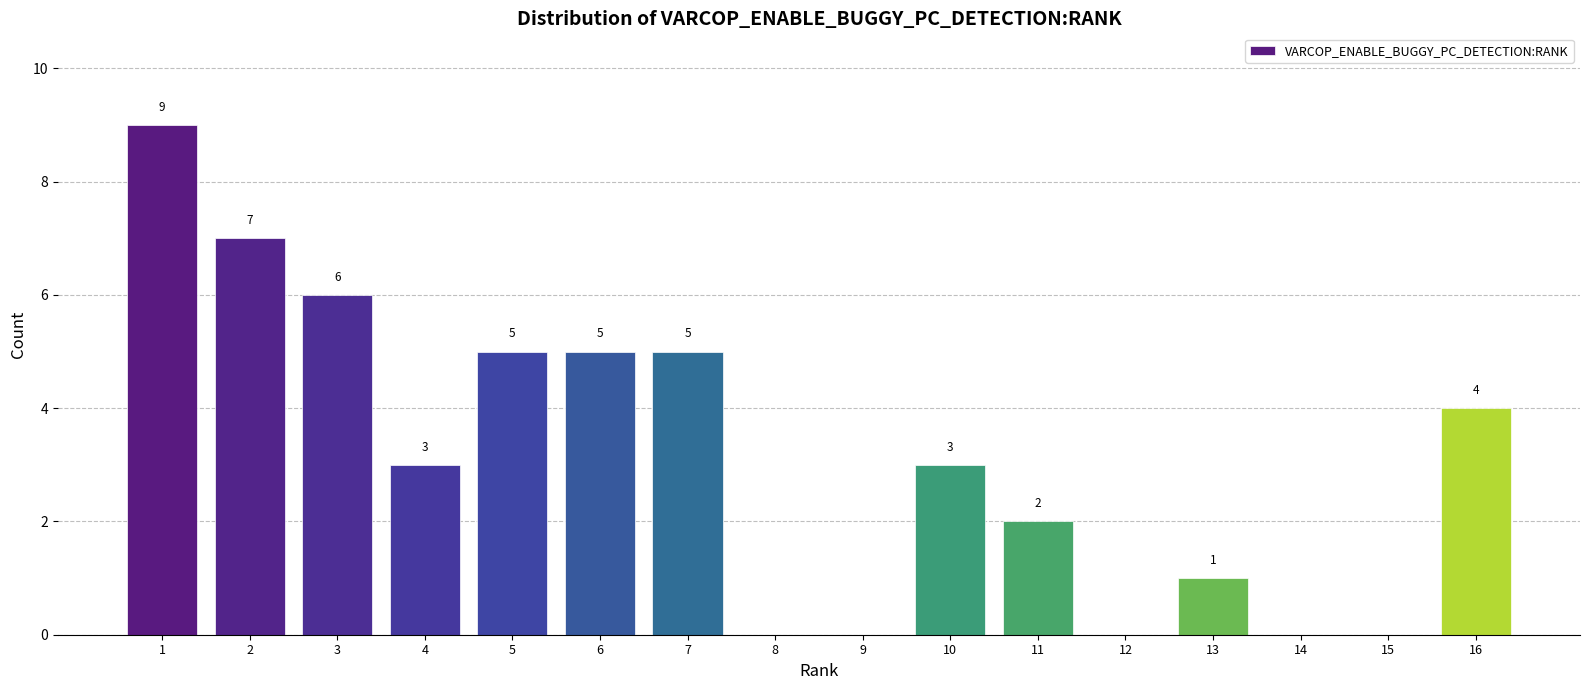

Reading left to right, transcribe all the data shown in this chart.

1=9	2=7	3=6	4=3	5=5	6=5	7=5	8=0	9=0	10=3	11=2	12=0	13=1	14=0	15=0	16=4